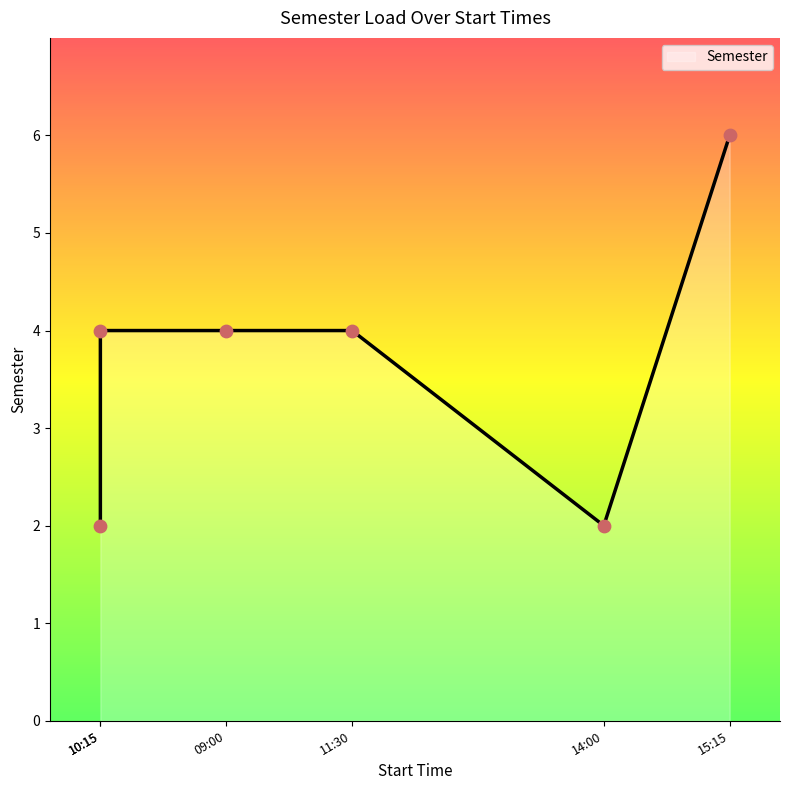

What is the ratio of the value at 14:00 to the value at 11:30?

0.5